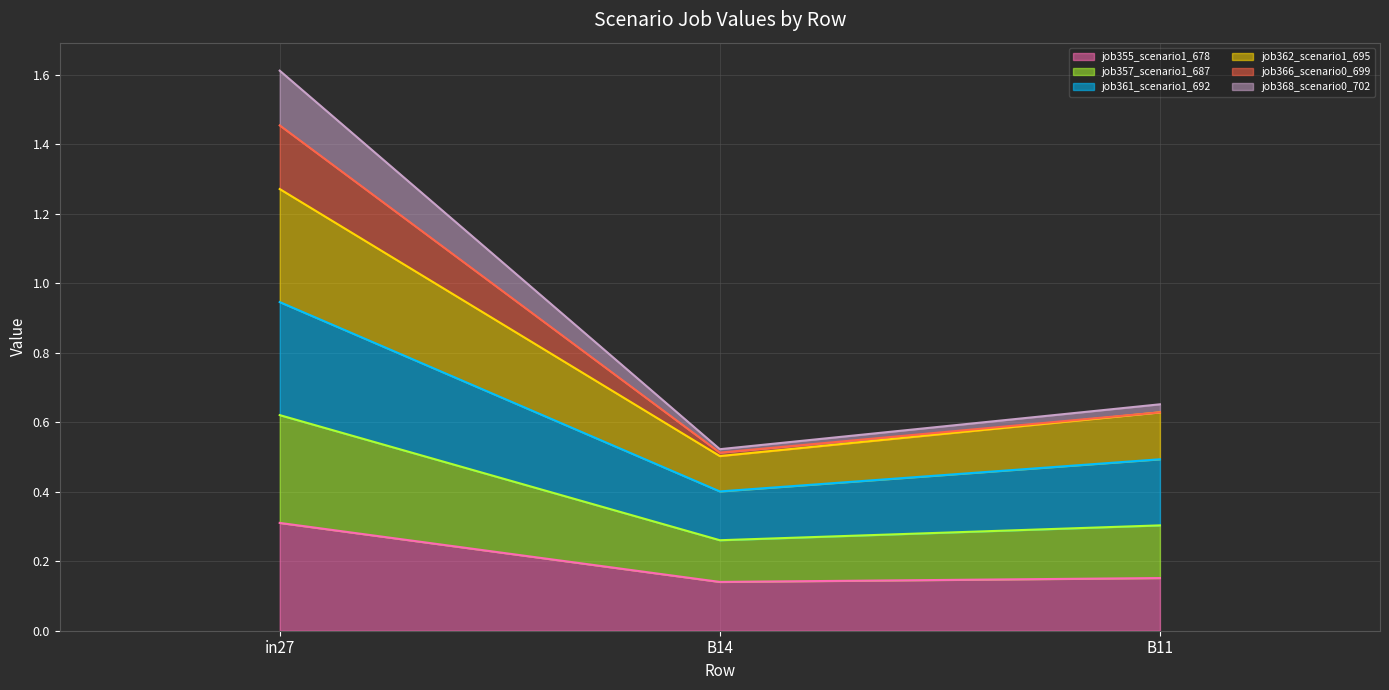

At which category is the sum across all series the highest?

in27